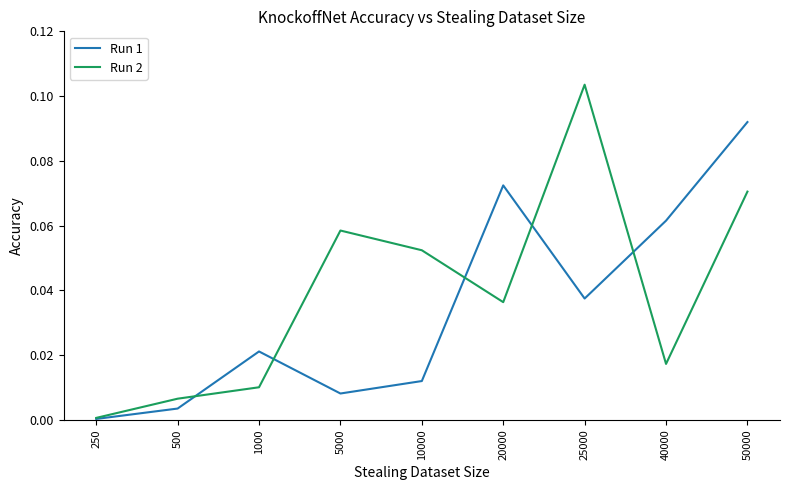

At which category is the sum across all series the highest?

50000